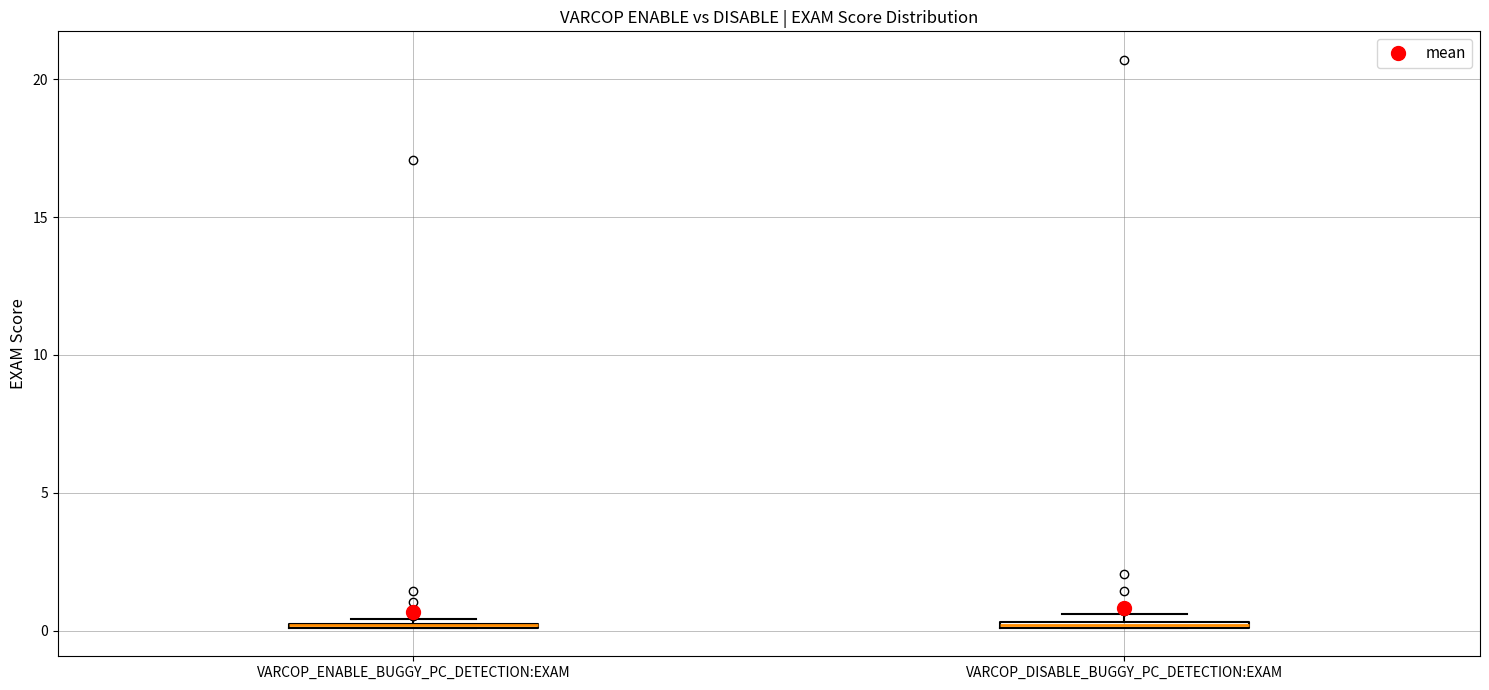

Where is the lower edge of the box for VARCOP_DISABLE_BUGGY_PC_DETECTION:EXAM on the y-axis? The values are not printed on the chart, so give them approximately, as read against the axis.

0.0